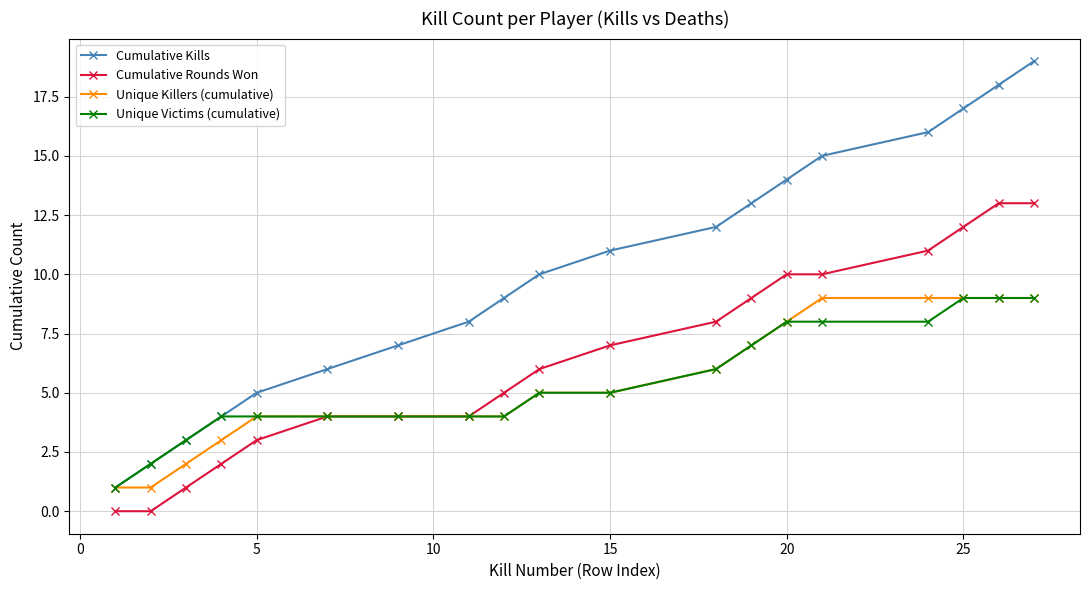

What is the maximum value for Cumulative Rounds Won?

13